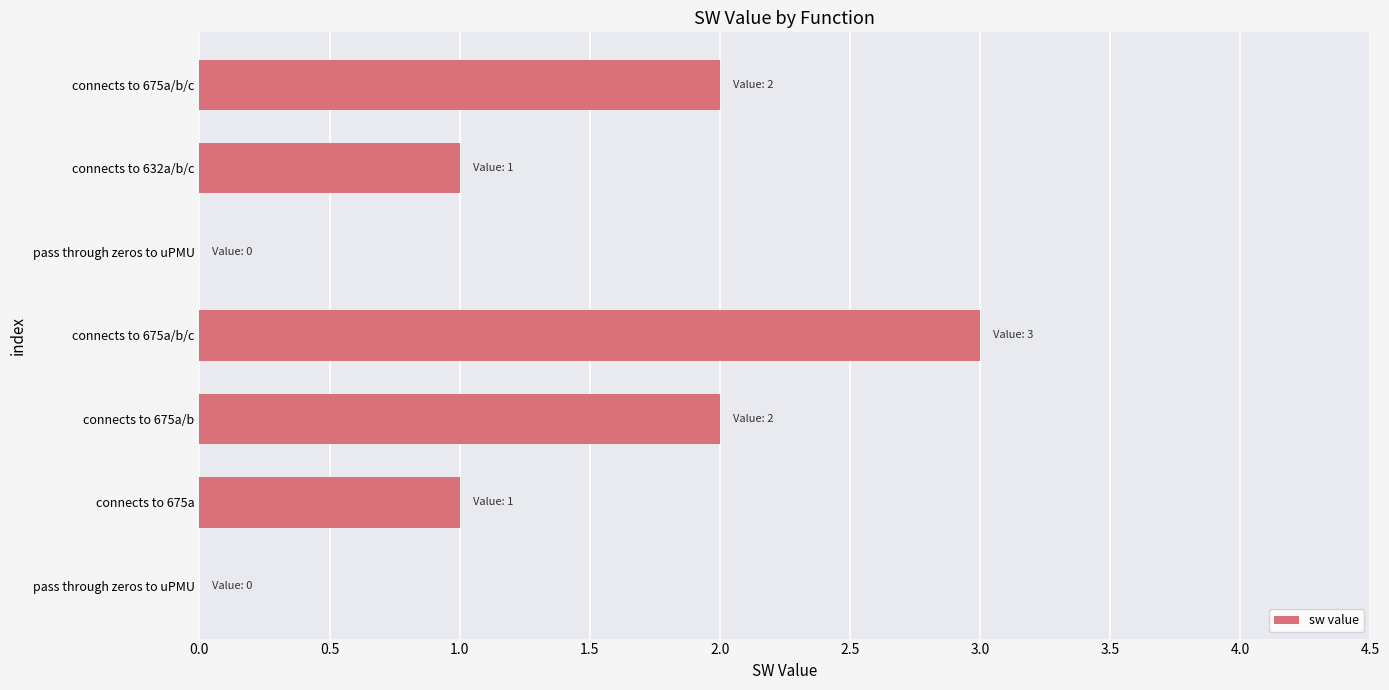

How many series are shown in this chart?

1